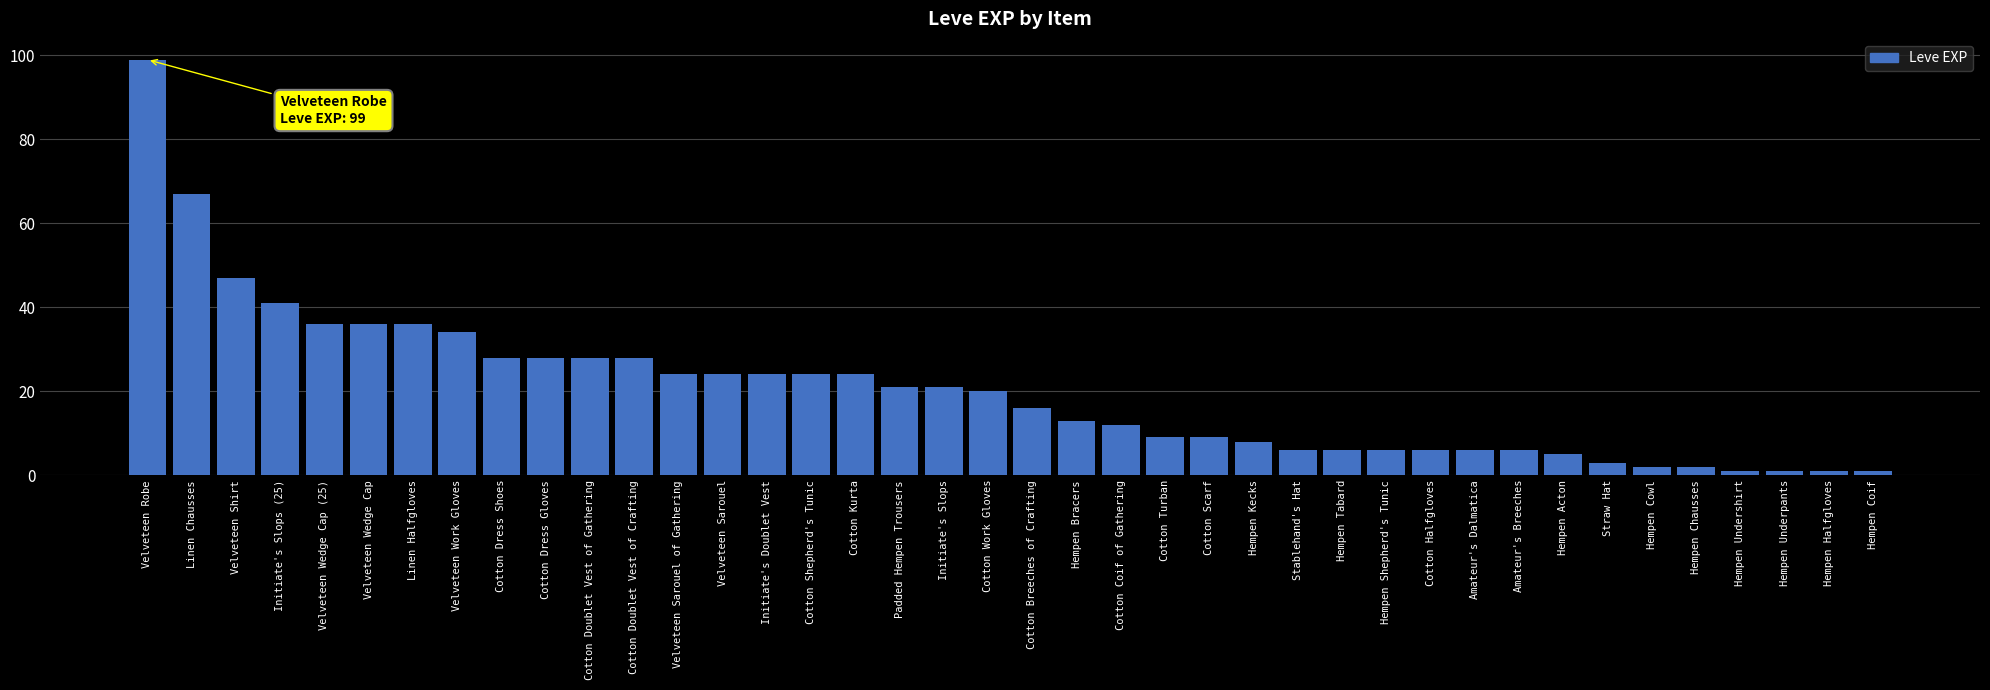

What is the difference between the values at Hempen Underpants and Cotton Work Gloves?

19